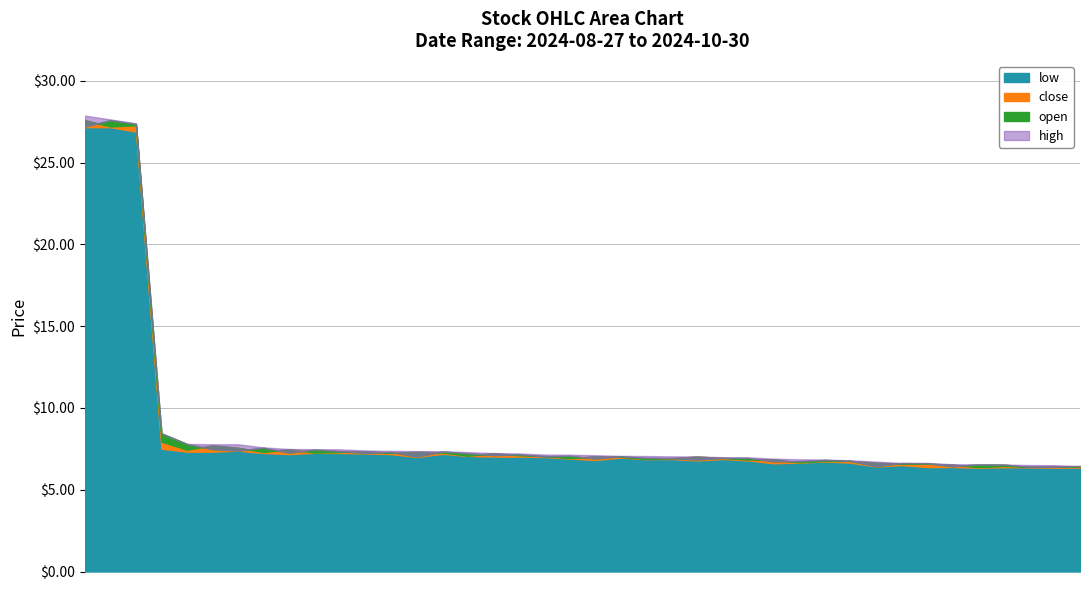

What is the difference between the maximum and minimum values in the open series?

21.2